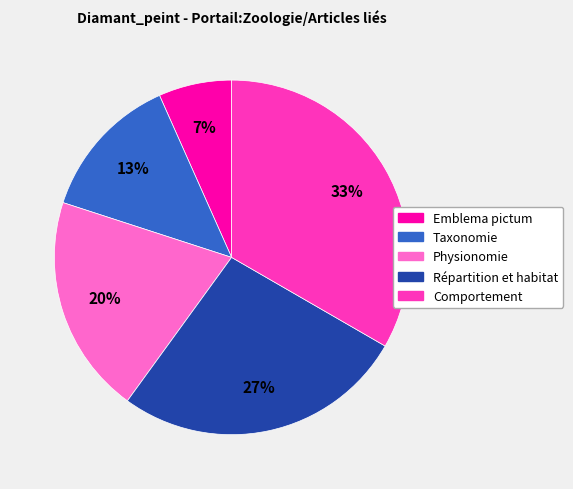

Which has a higher value, Physionomie or Taxonomie?

Physionomie